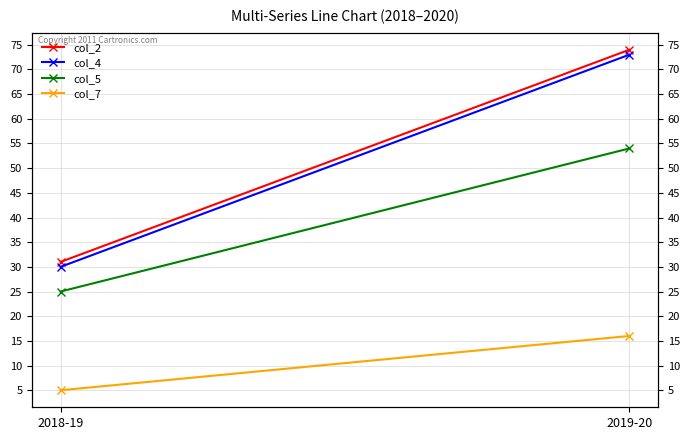

How many distinct data groups are displayed?

4